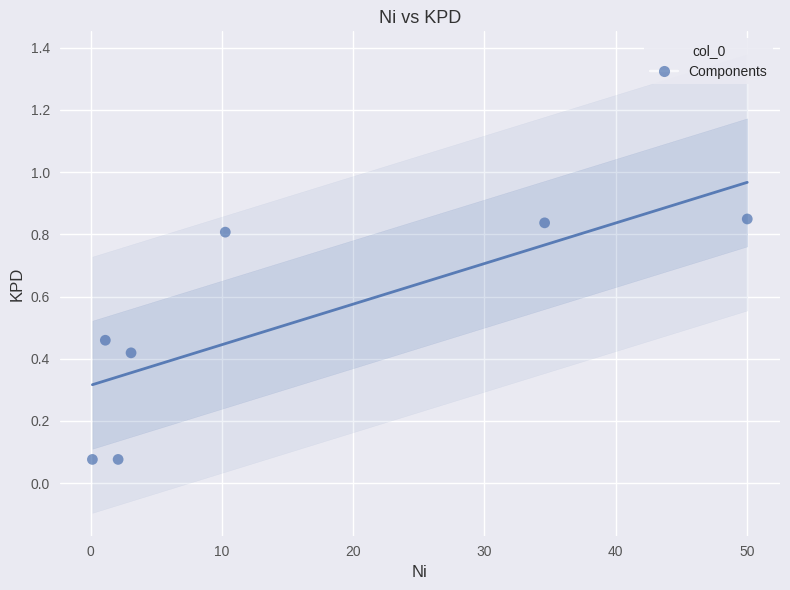

What is the average X value?

14.5